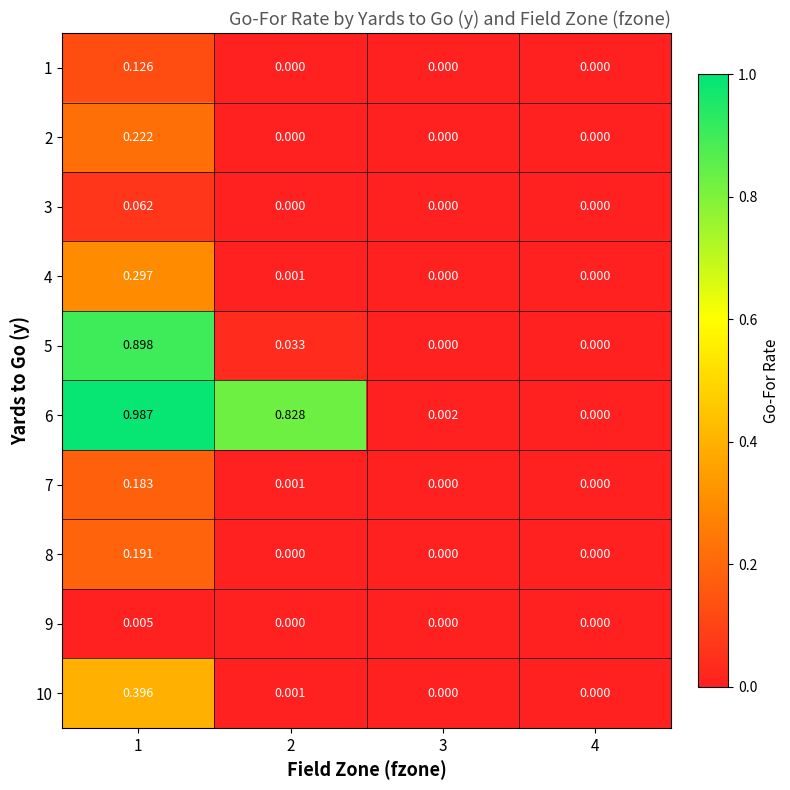

Is the value of 4 at 1 greater than the value of 8 at 3?

Yes